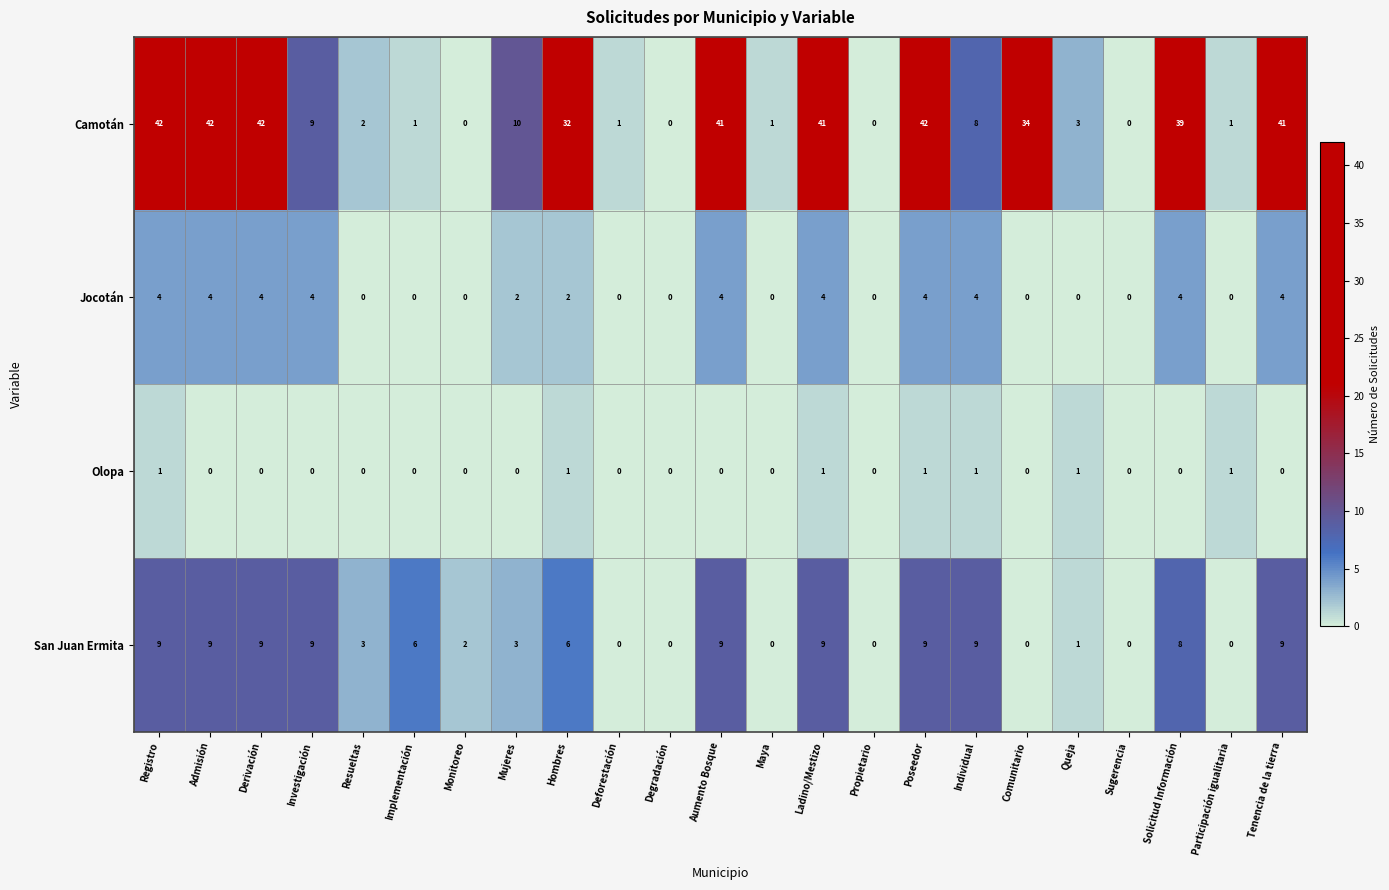

What is the sum of the San Juan Ermita values at Poseedor and Participación igualitaria?

9